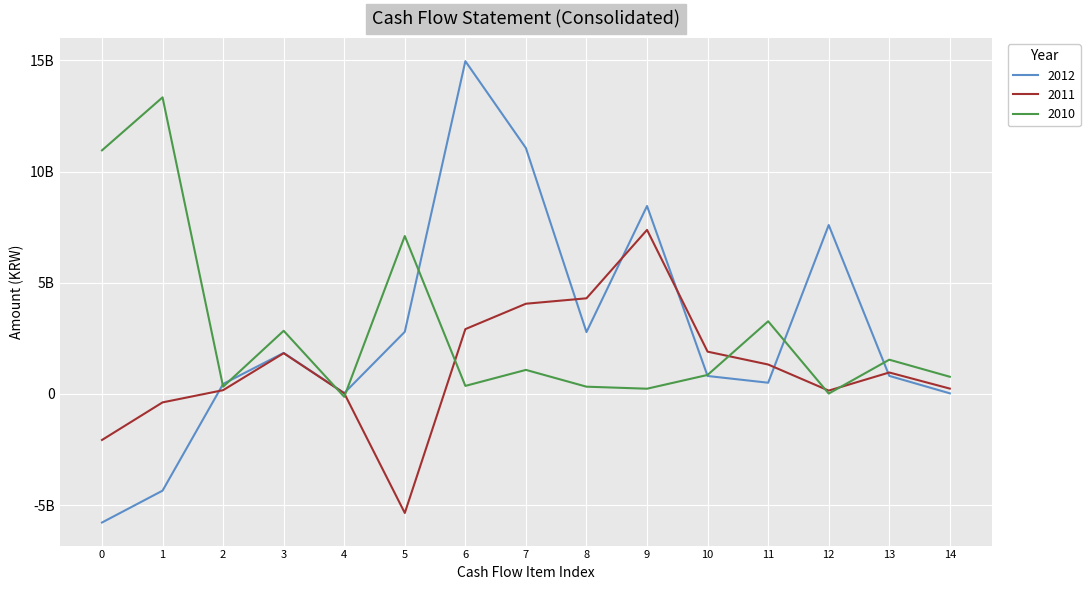

Does the chart display data point markers on the line(s)?

No